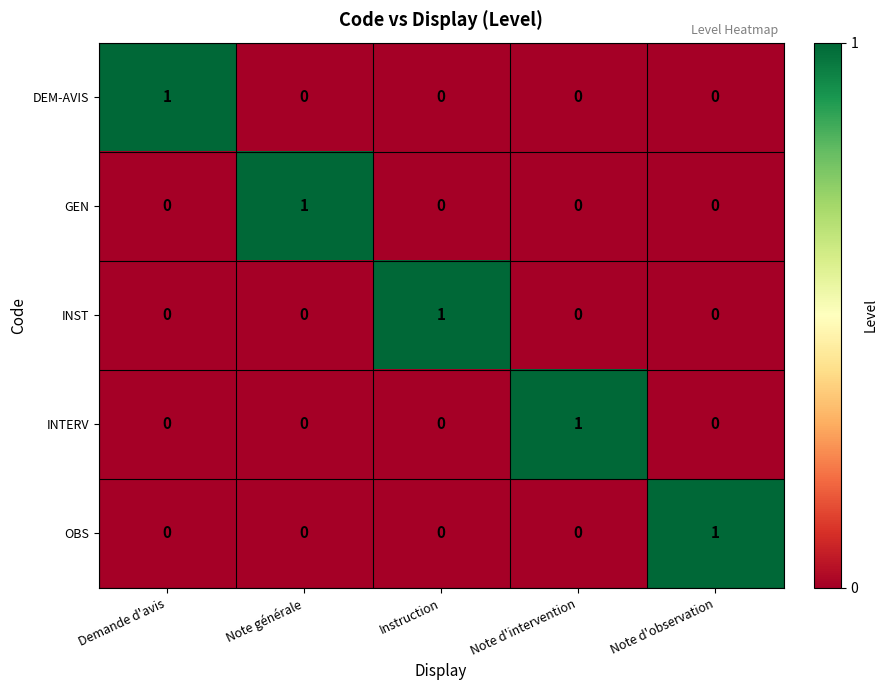

Reading right to left, extract all data points from this chart.

DEM-AVIS: 0	0	0	0	1
GEN: 0	0	0	1	0
INST: 0	0	1	0	0
INTERV: 0	1	0	0	0
OBS: 1	0	0	0	0